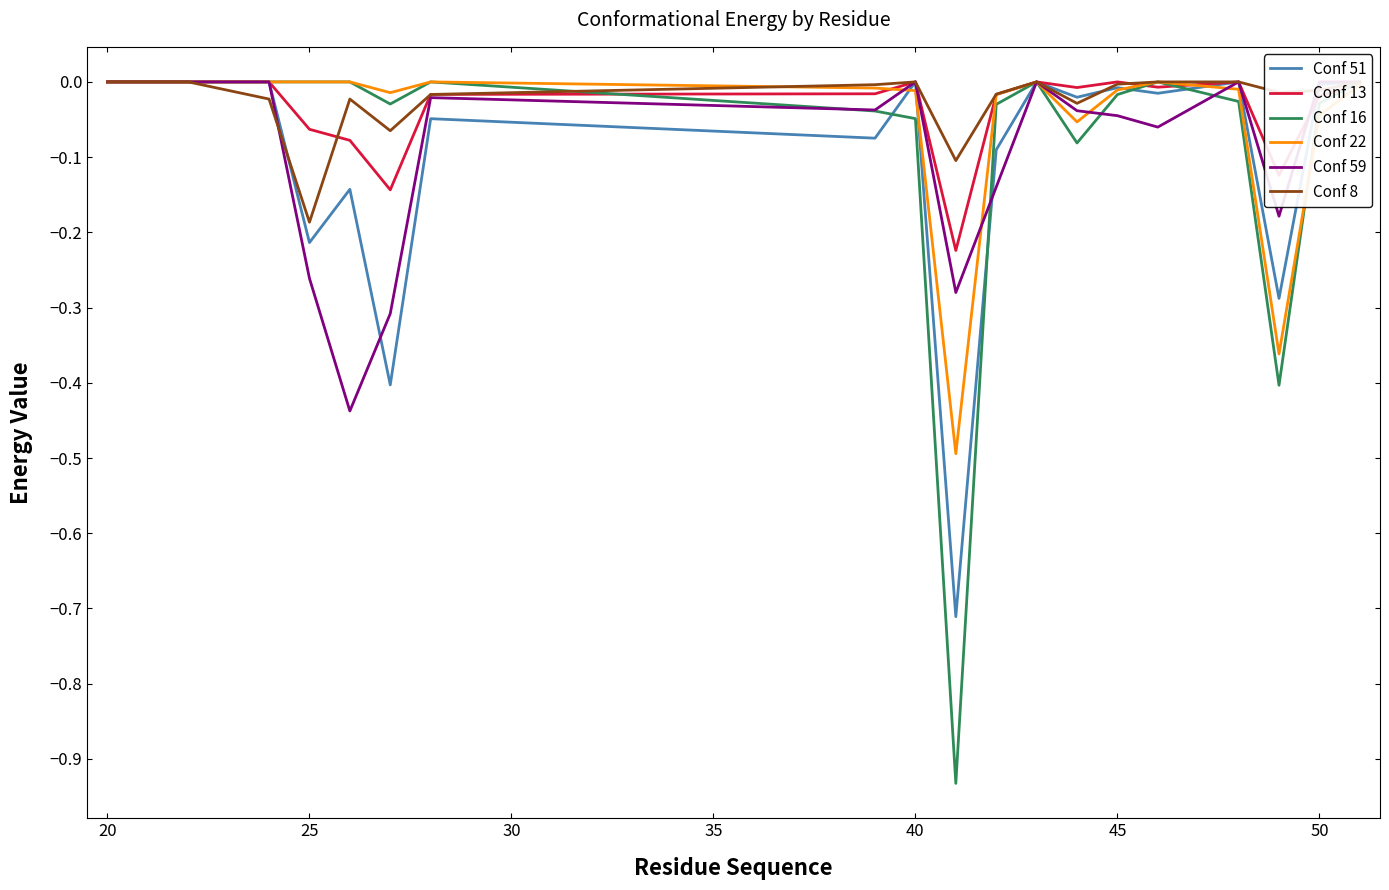

The Conf 22 series shows 0.0 at 20. True or false?

True